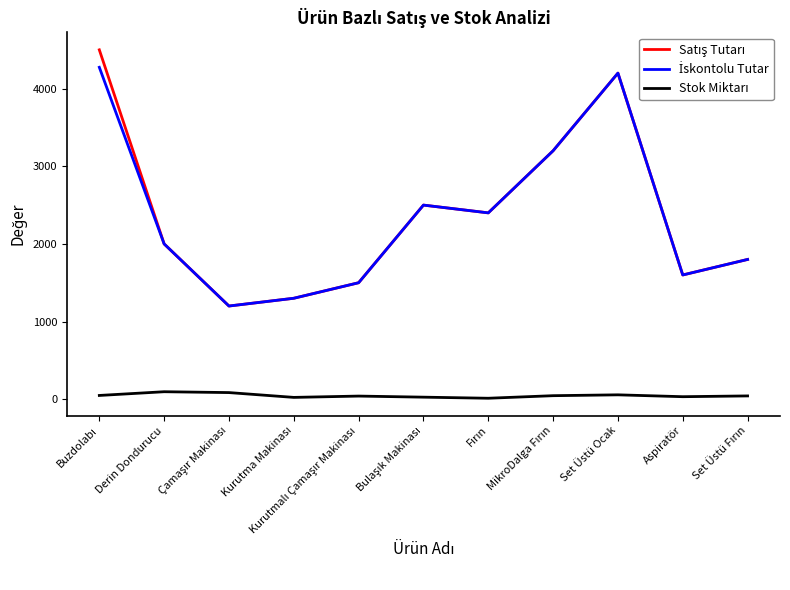

True or false: Stok Miktarı and İskontolu Tutar intersect in this chart.

False